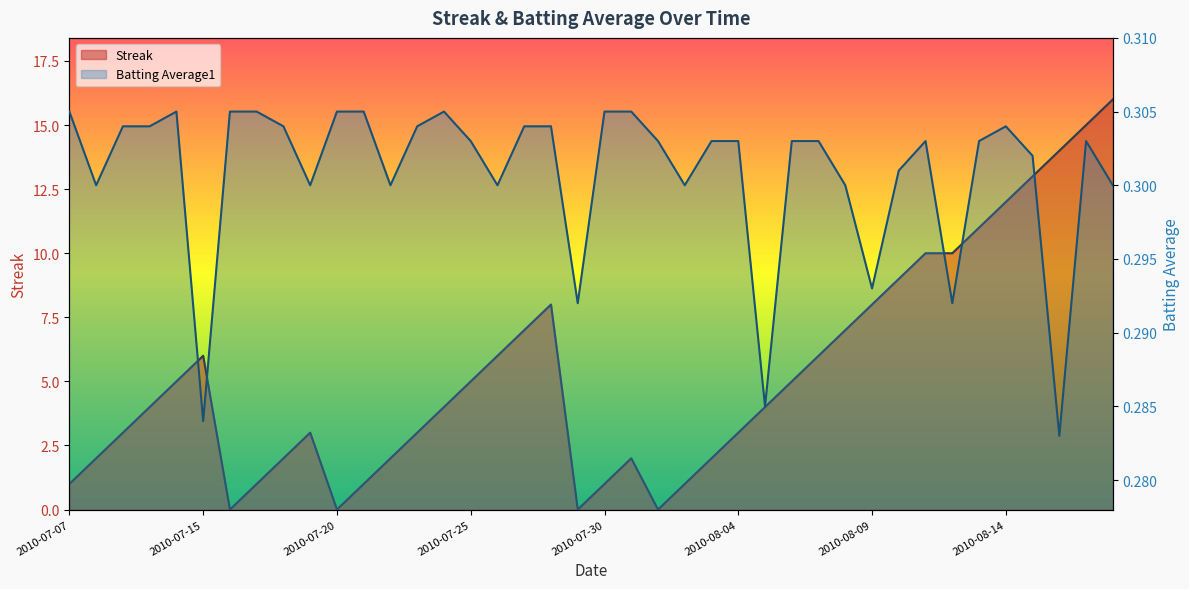

How many series are shown in this chart?

2